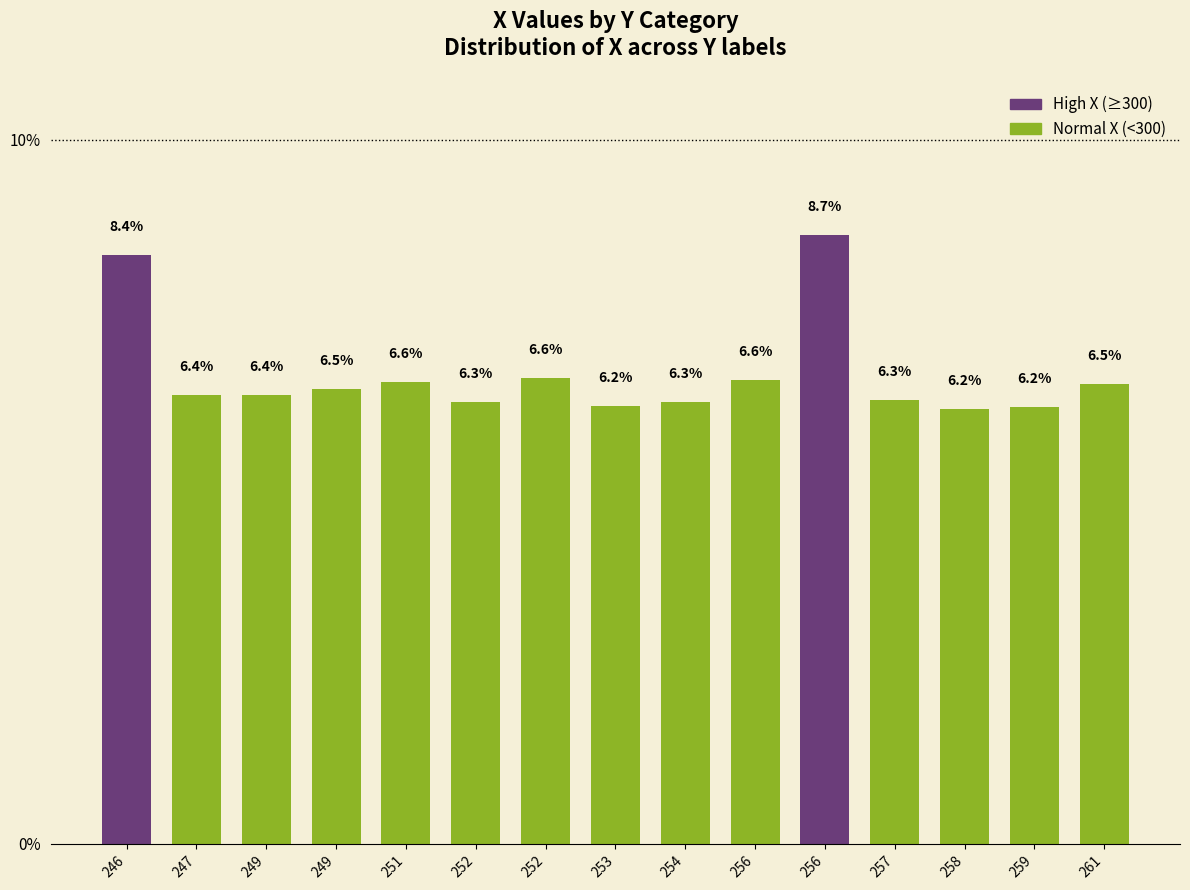

Count the number of categories in the chart.

15